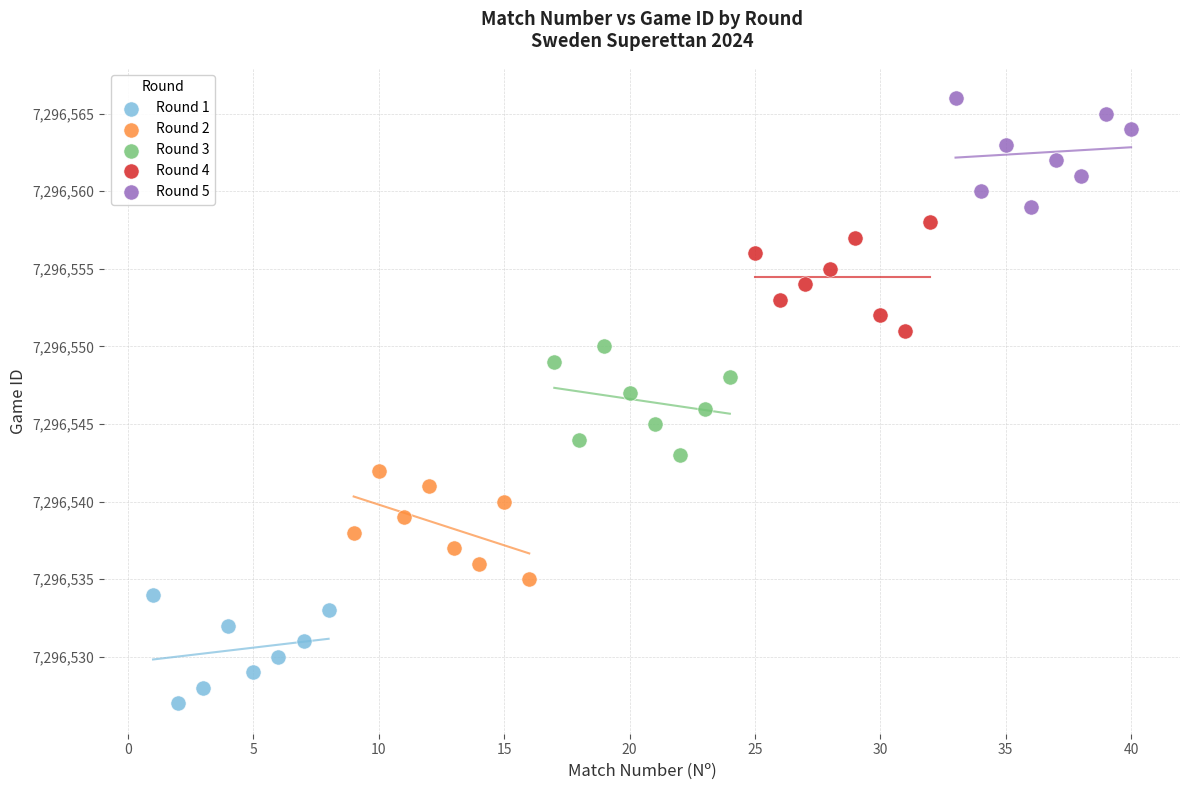

Which series reaches the maximum Y coordinate?

Round 5